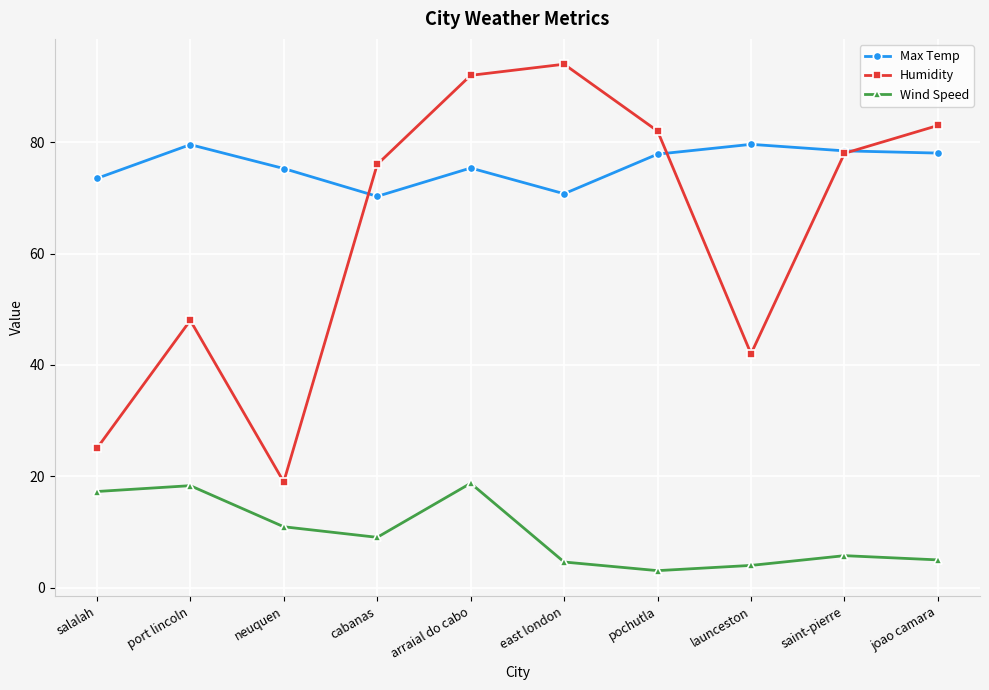

Is the value of Wind Speed at arraial do cabo greater than the value of Max Temp at launceston?

No